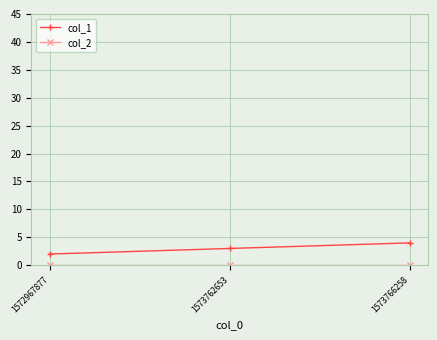

How many lines are shown in the chart?

2